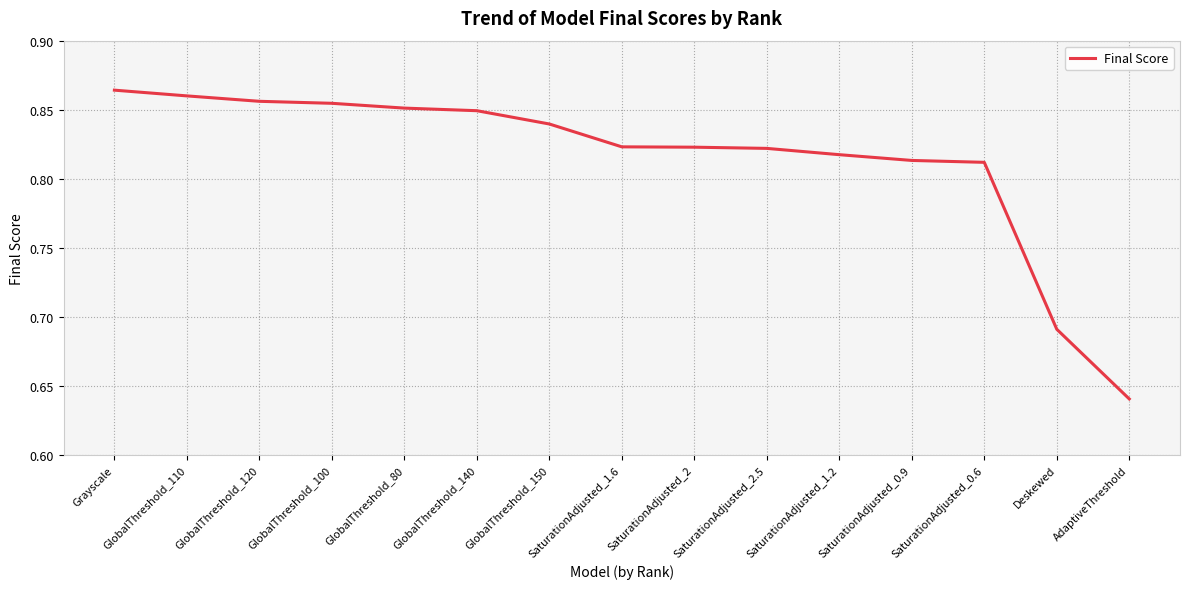

The value at SaturationAdjusted_0.9 is 0.3. True or false?

False